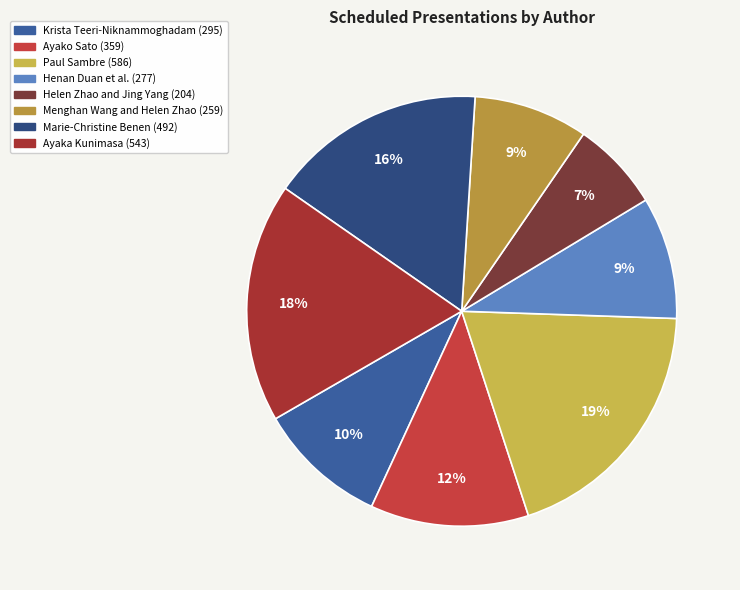

Is there any slice that represents more than half of the pie?

No